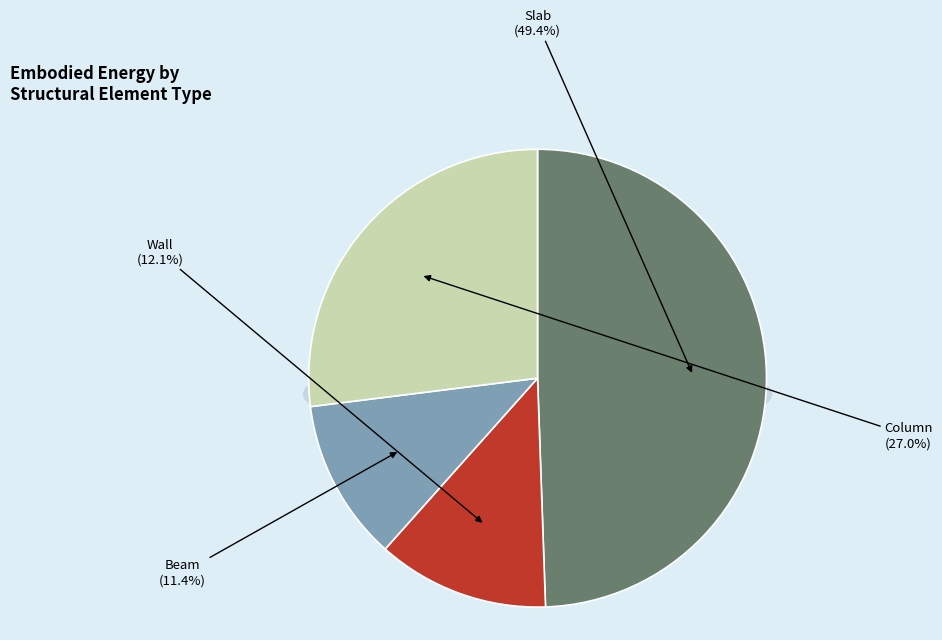

What is the change in value from Slab to Column?

-34615639.5